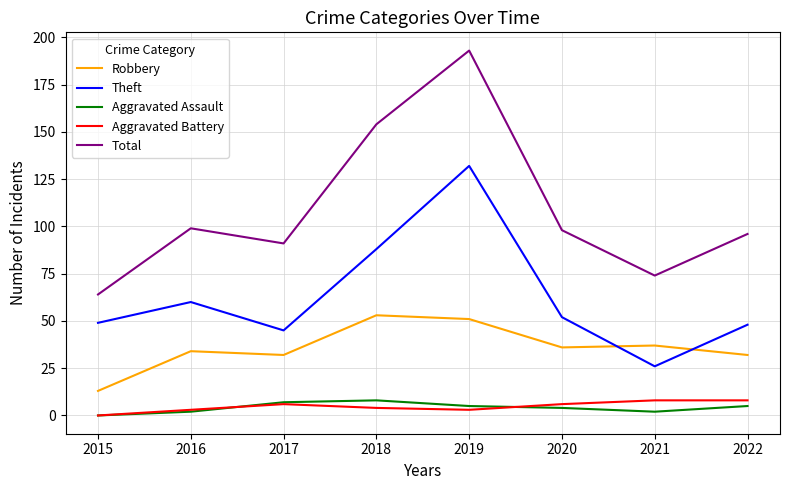

How many values in the Total series are below 98?

4